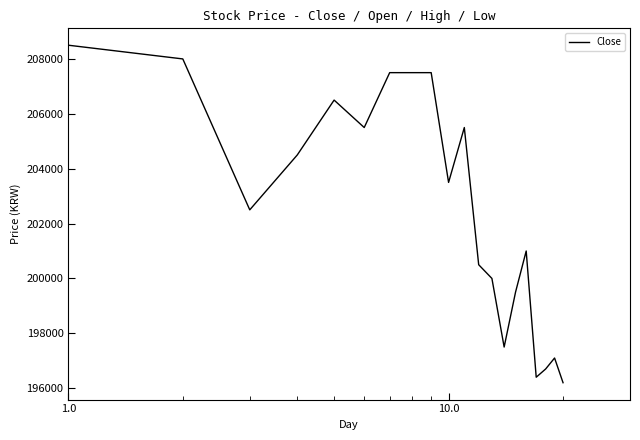

Is this an area chart (filled region under the line)?

No